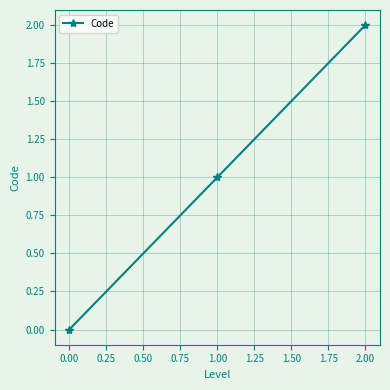

What is the value of the 3rd point from the left?

2